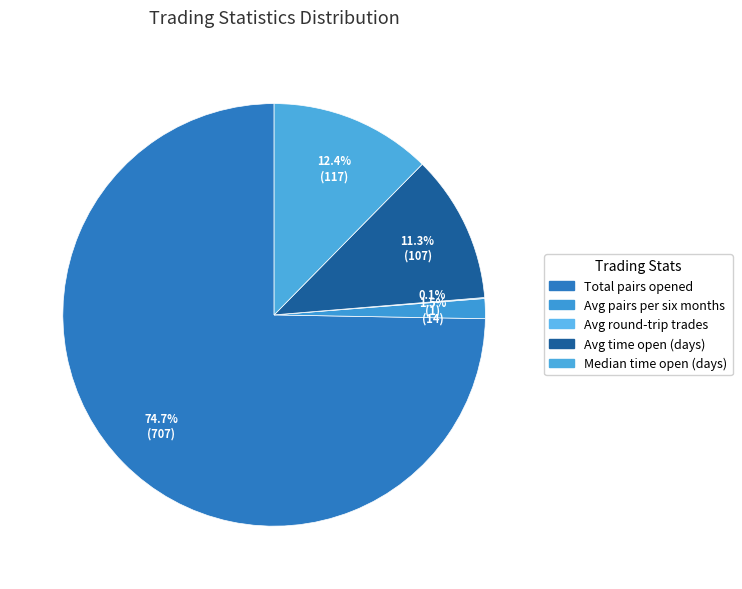

To the nearest percent, what is the average slice percentage?

20%